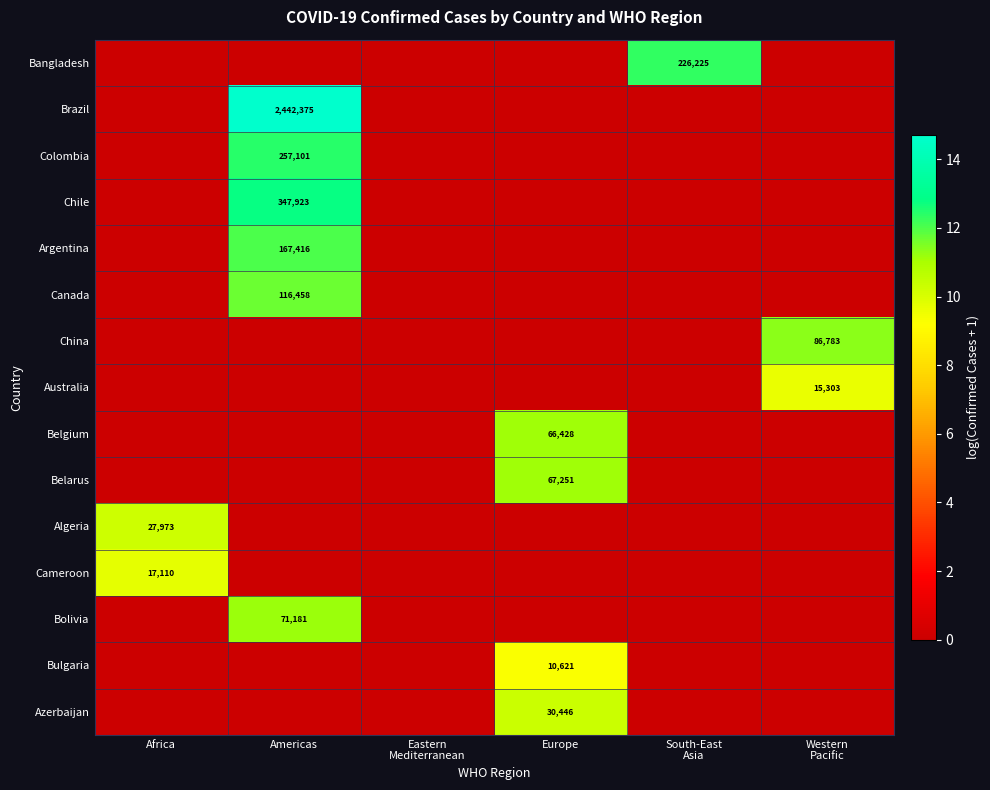

True or false: Algeria has a value of 41418 at Africa.

False